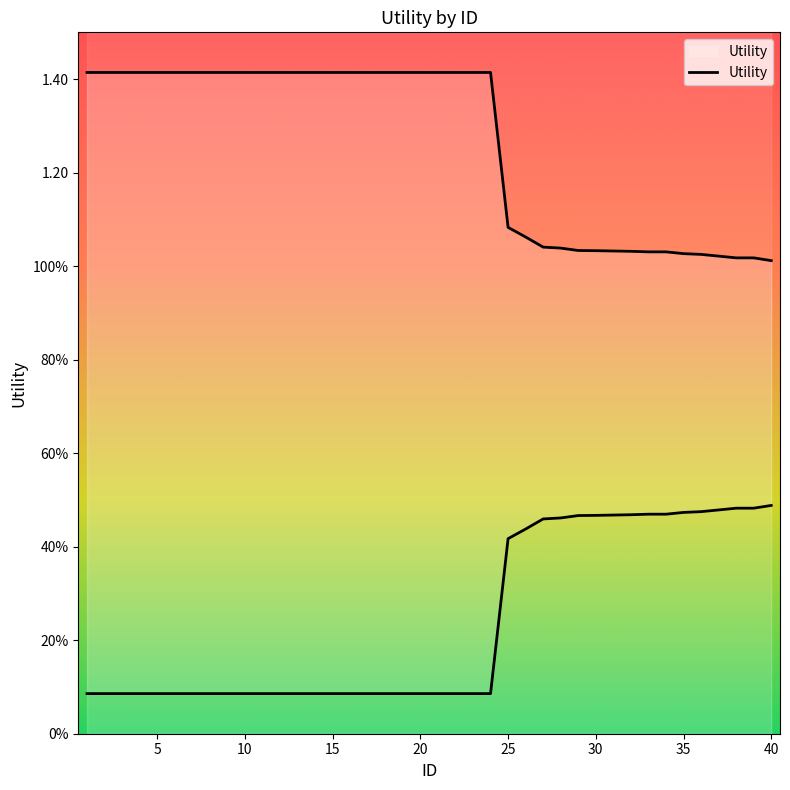

True or false: there are more than 1 points higher than both neighbors.

False